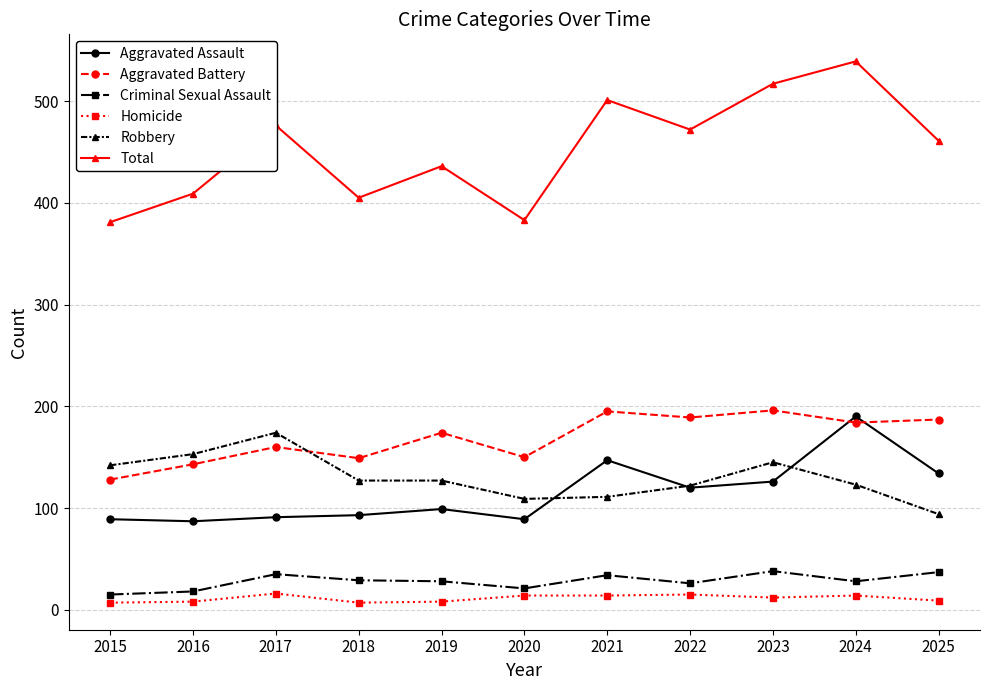

Is the value of Total at 2020 greater than the value of Homicide at 2019?

Yes